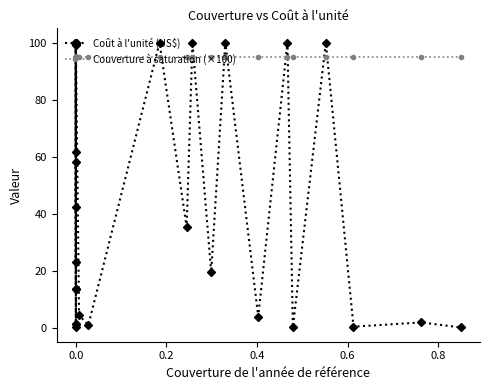

Which series has the largest range (max minus min)?

Coût à l'unité (US$)